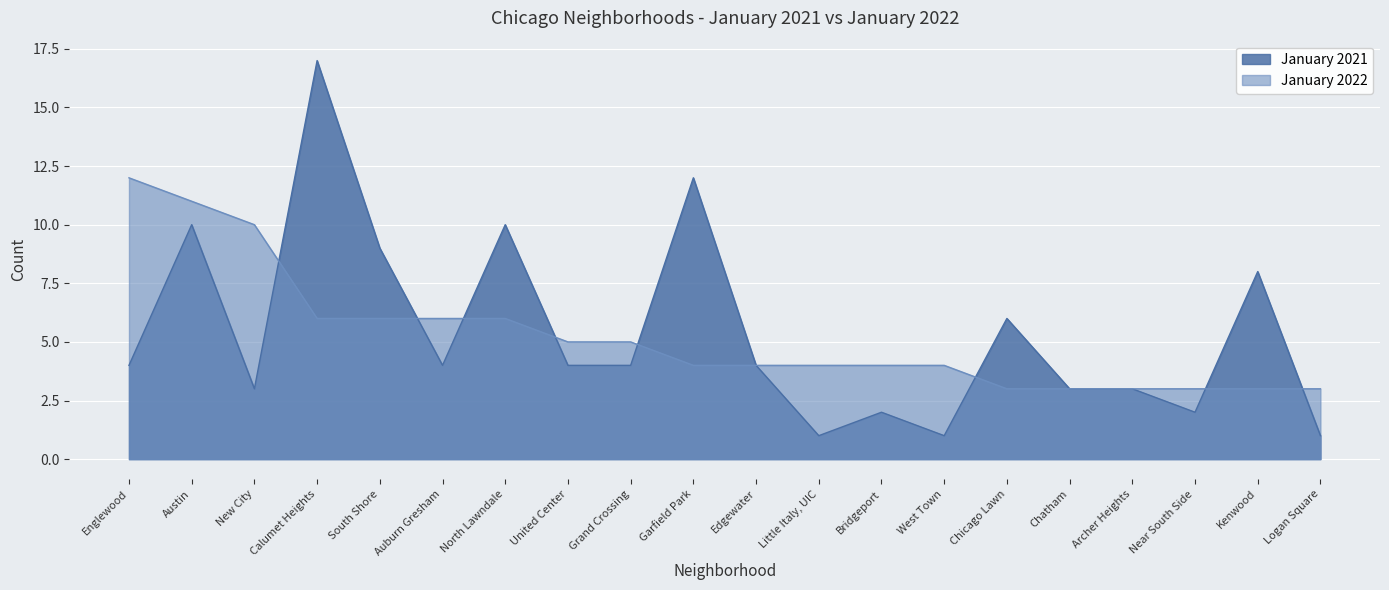

What is the total value across all series at Little Italy, UIC?

5